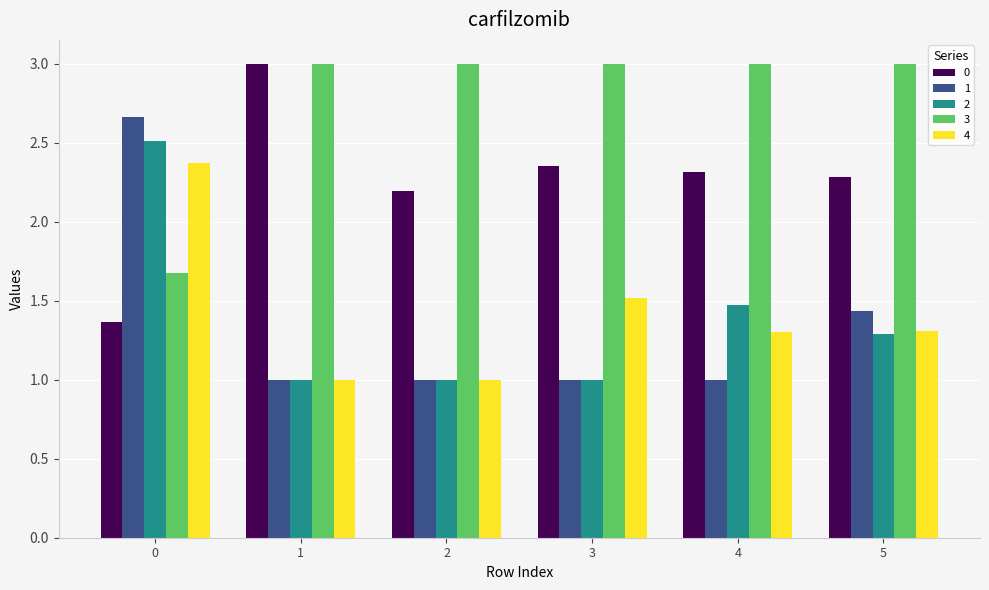

How many 4 values are between 1 and 2?

5